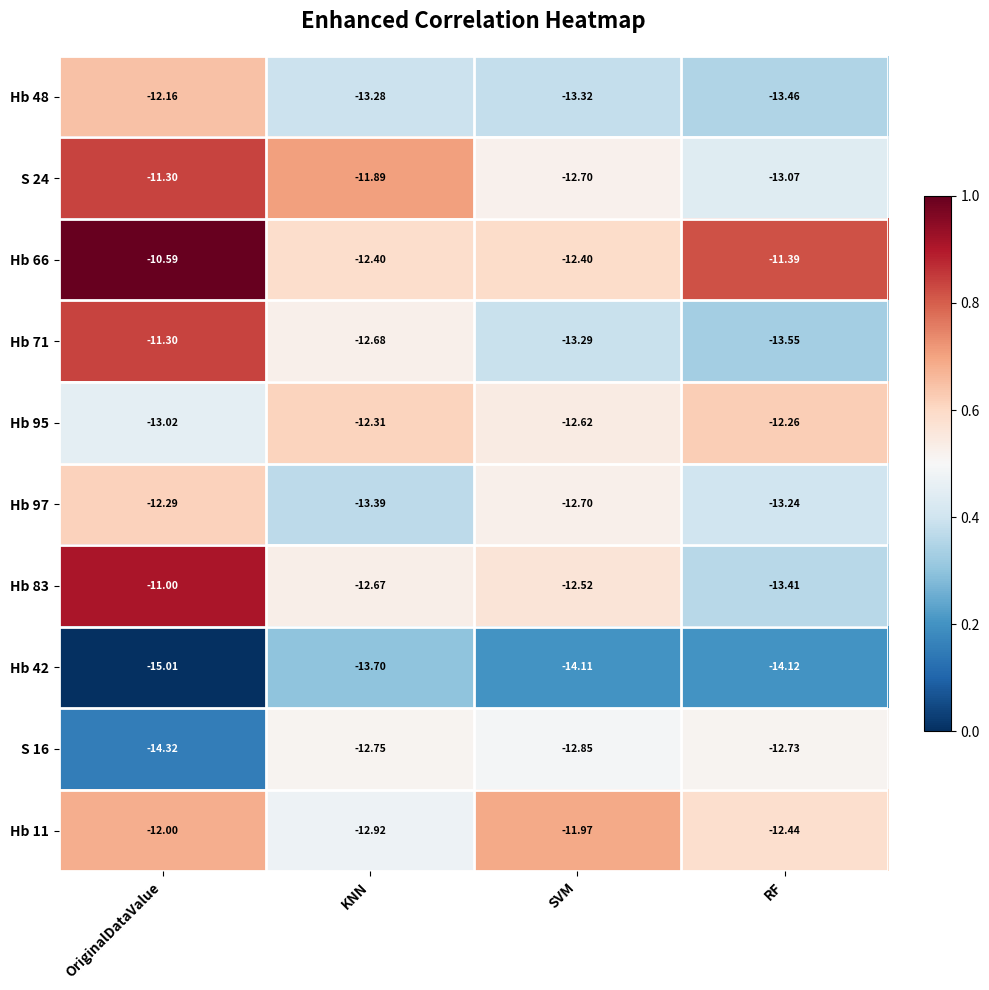

List the labels in order of S 16 value, largest first.

RF, KNN, SVM, OriginalDataValue